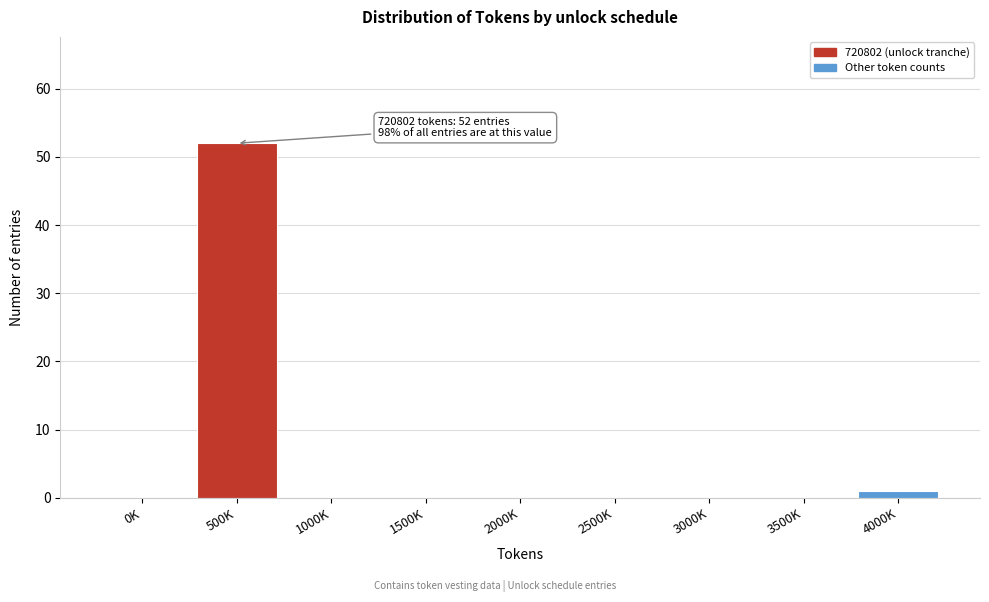

Reading right to left, transcribe all the data shown in this chart.

4000K=1	3500K=0	3000K=0	2500K=0	2000K=0	1500K=0	1000K=0	500K=52	0K=0